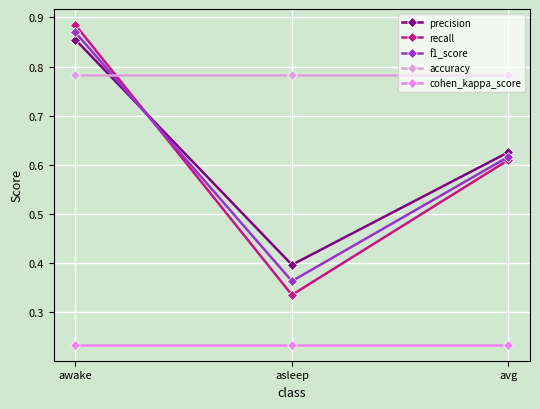

What is the lowest value of the cohen_kappa_score series?

0.2